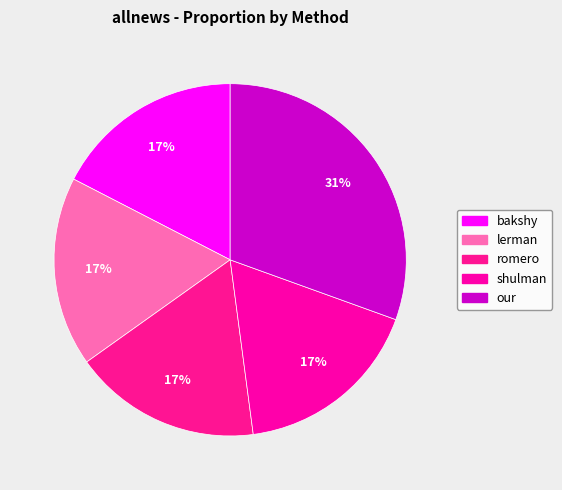

Does lerman represent more than half of the total?

No